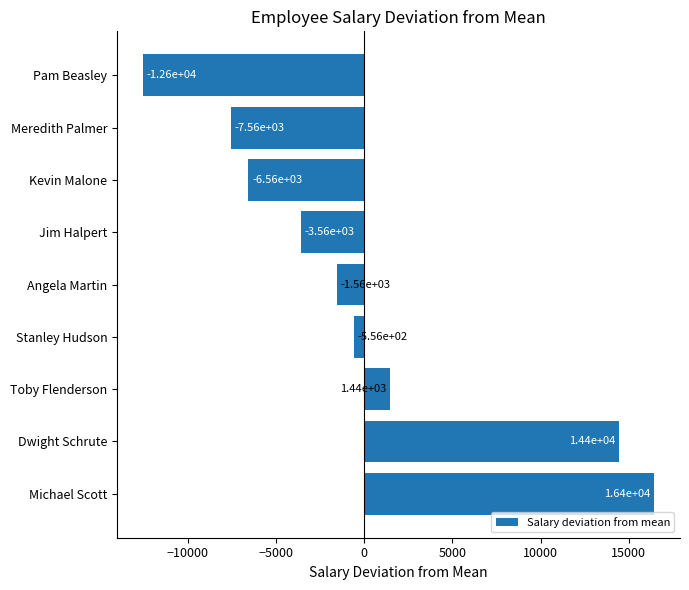

How many positive values are there?

3